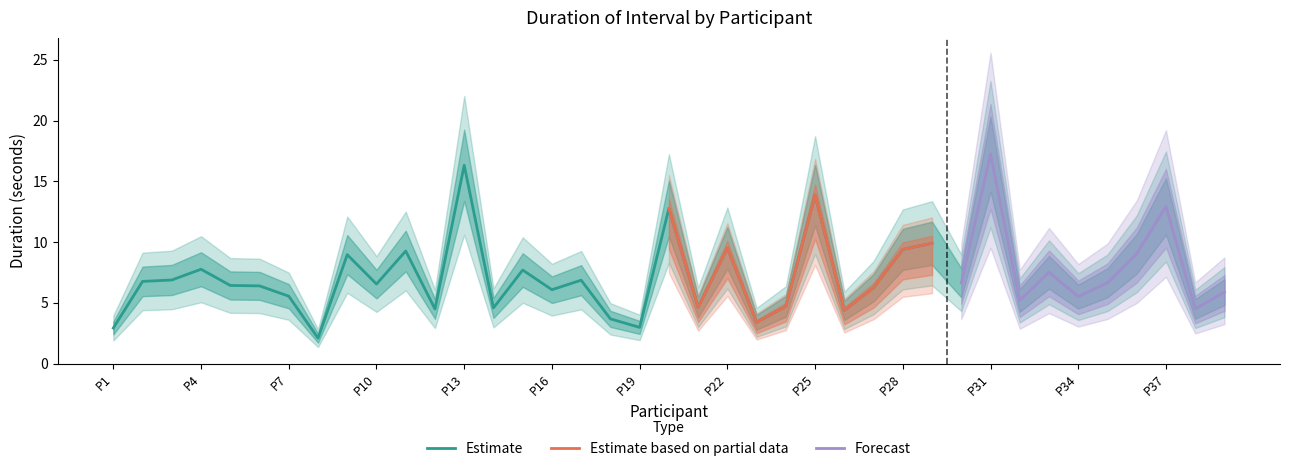

What is the total value across all series at P37?

38.8